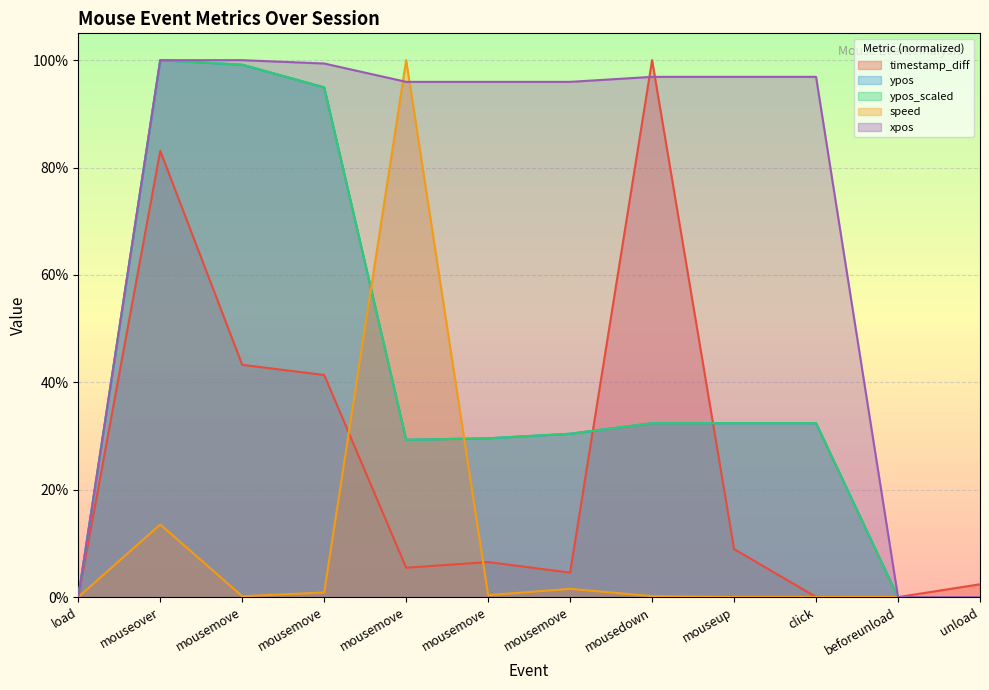

Is it true that speed equals 0.0 at mousemove?

True